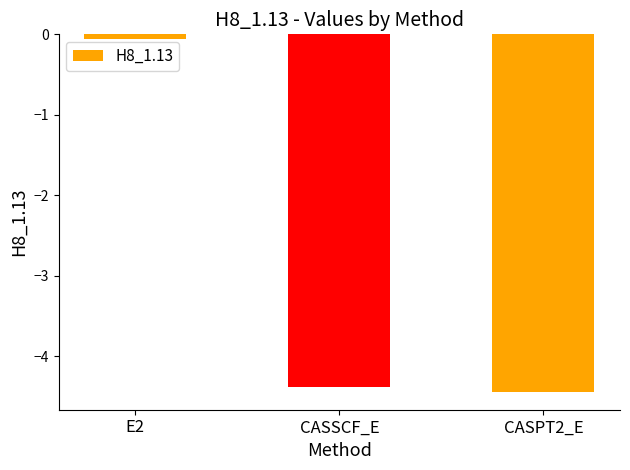

What is the difference between the second highest and minimum values?

0.1